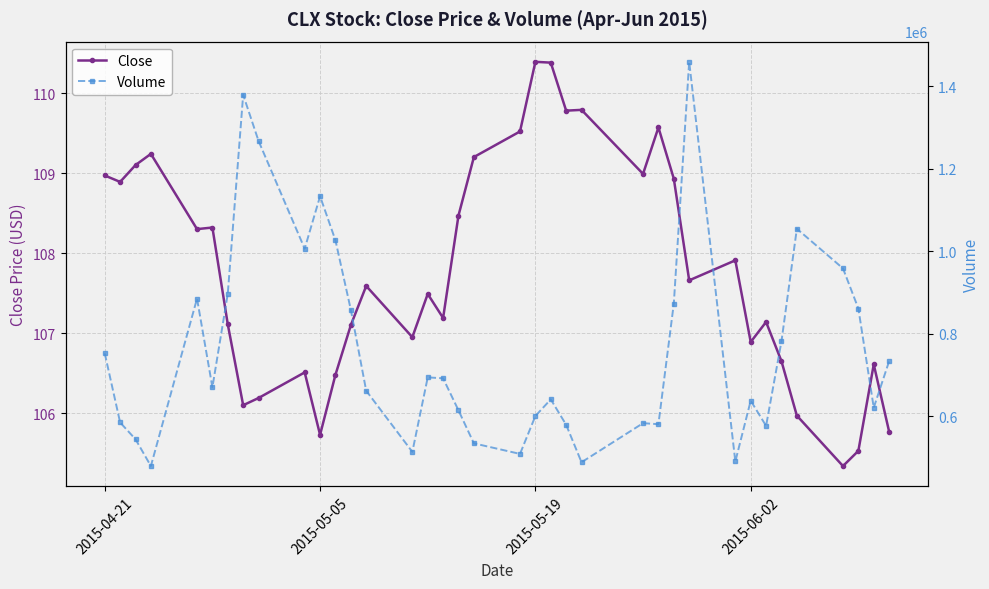

True or false: Close has more than 1 interior local peaks.

True